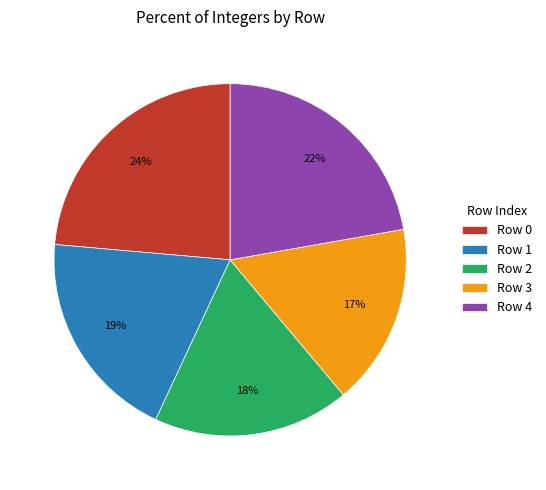

Is it true that Row 1 is 29% of the pie?

False